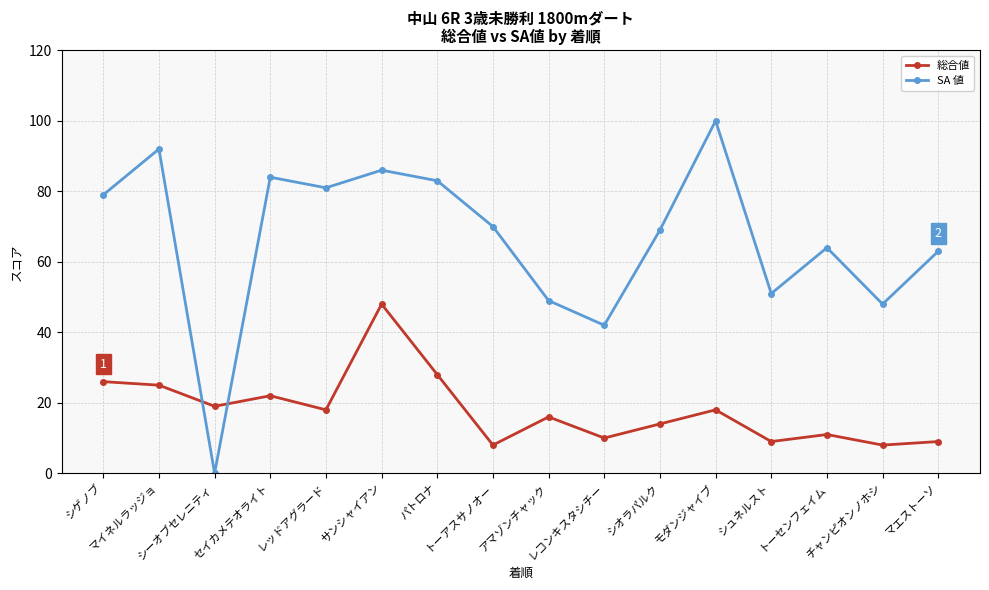

The SA 値 series shows 0 at シーオブセレニティ. True or false?

True